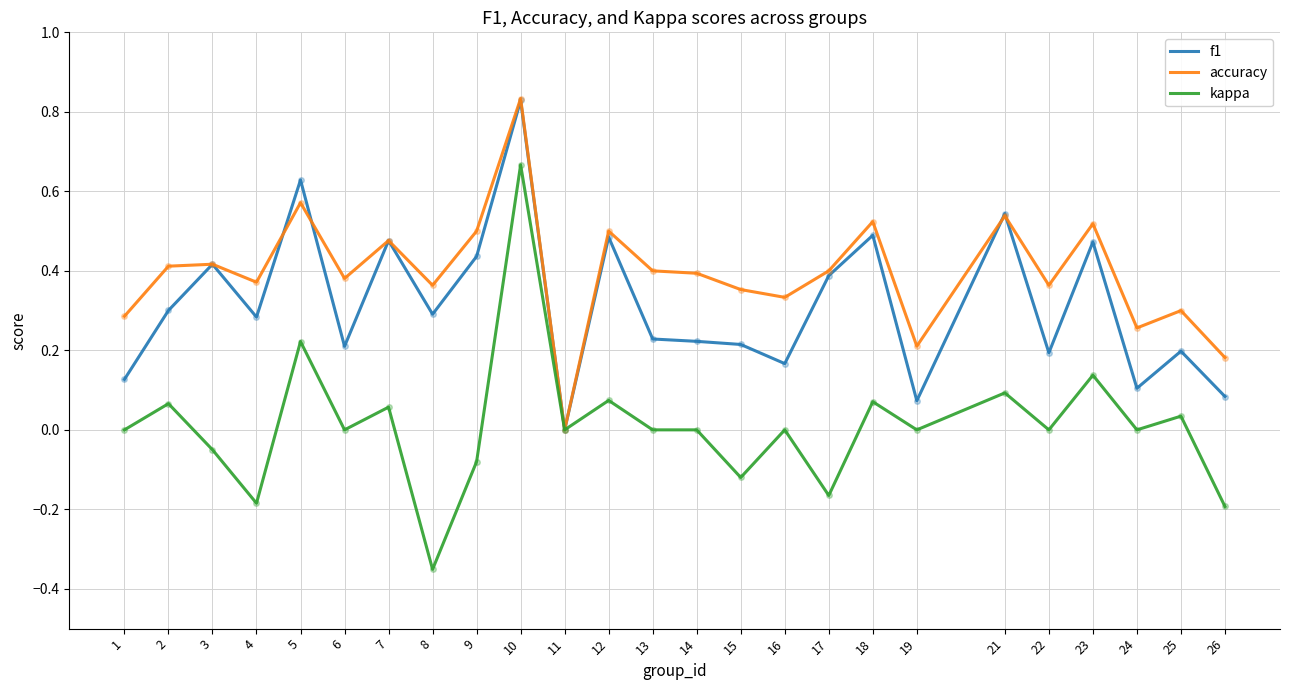

What is the sum of all f1 values?

7.9